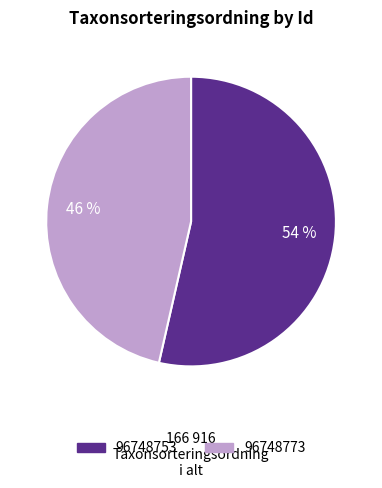

To the nearest percent, what is the combined percentage of 96748773 and 96748753?

100%